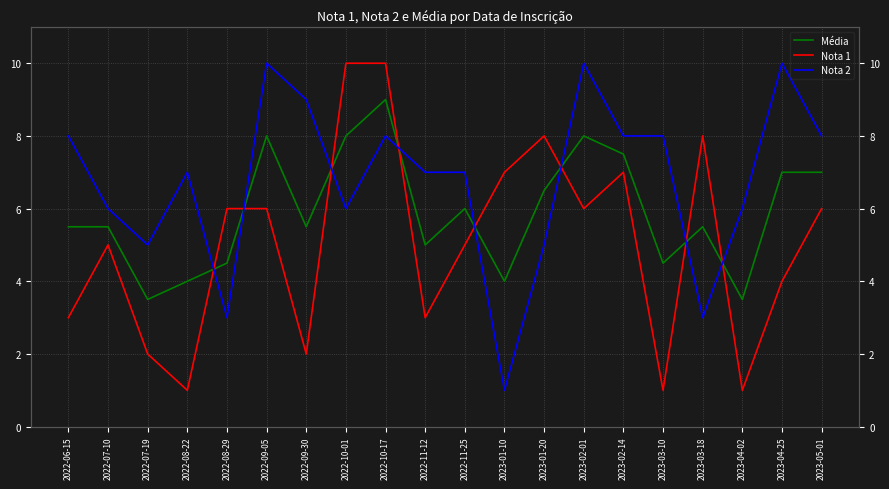

How many intersections are there between Média and Nota 2?

8